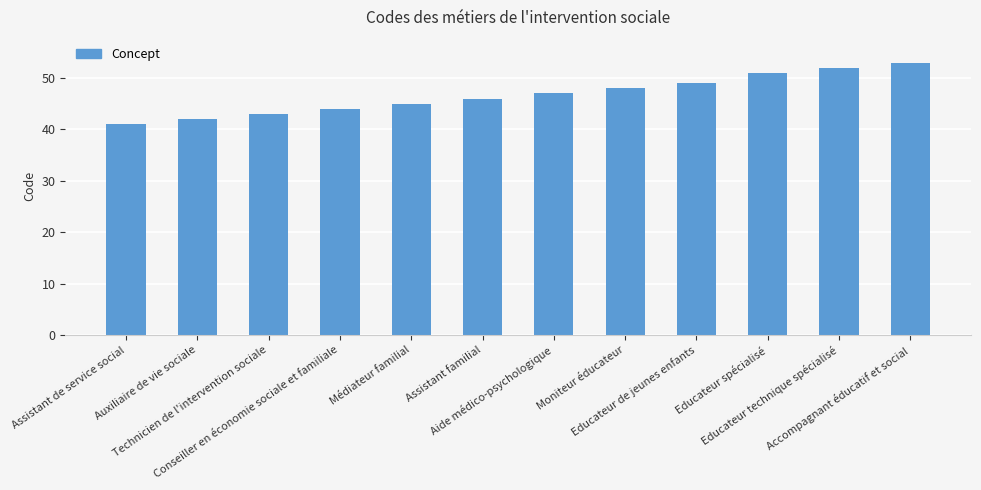

True or false: the data shows 41 at Assistant de service social.

True